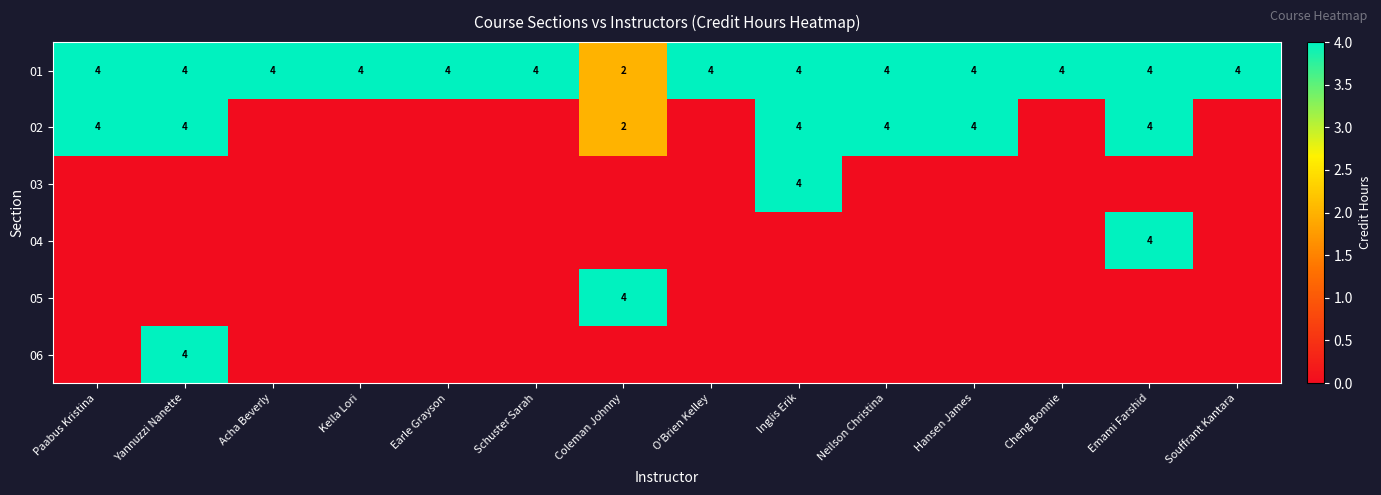

Between Yannuzzi Nanette and Hansen James, which is larger?

Yannuzzi Nanette